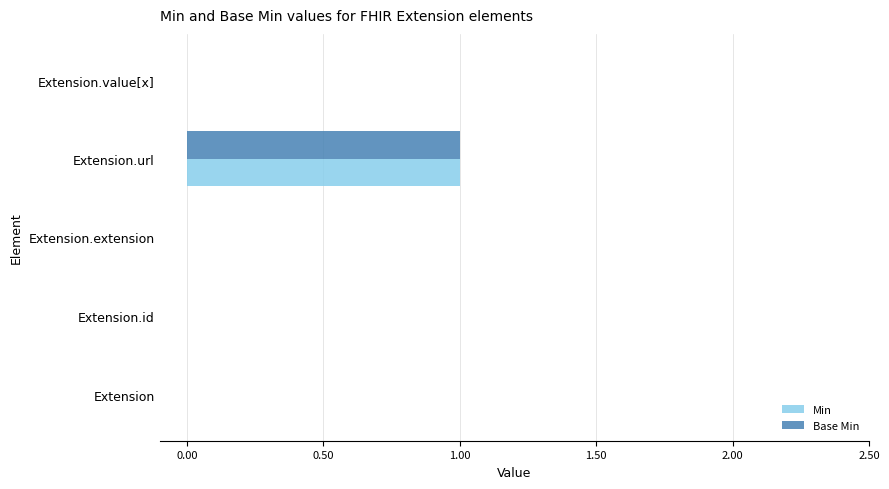

At which category is the sum across all series the highest?

Extension.url